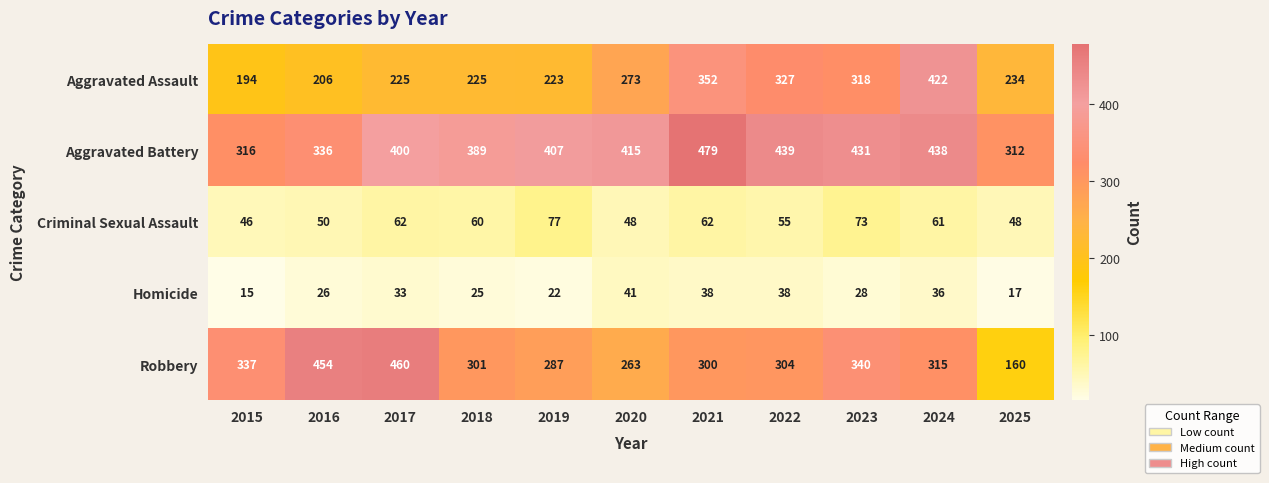

What is the sum of the Homicide values at 2015 and 2019?

37